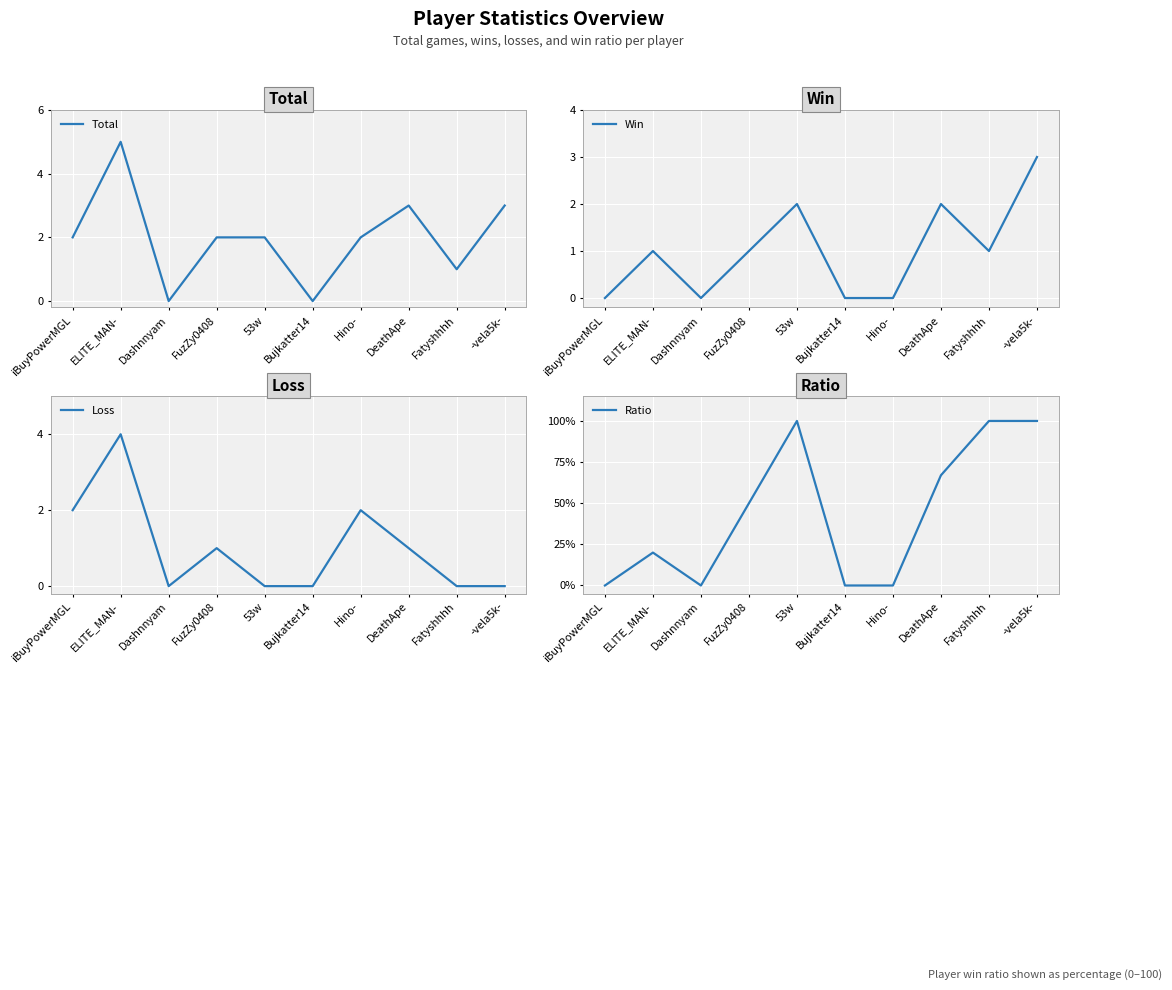

Does the chart display data point markers on the line(s)?

No